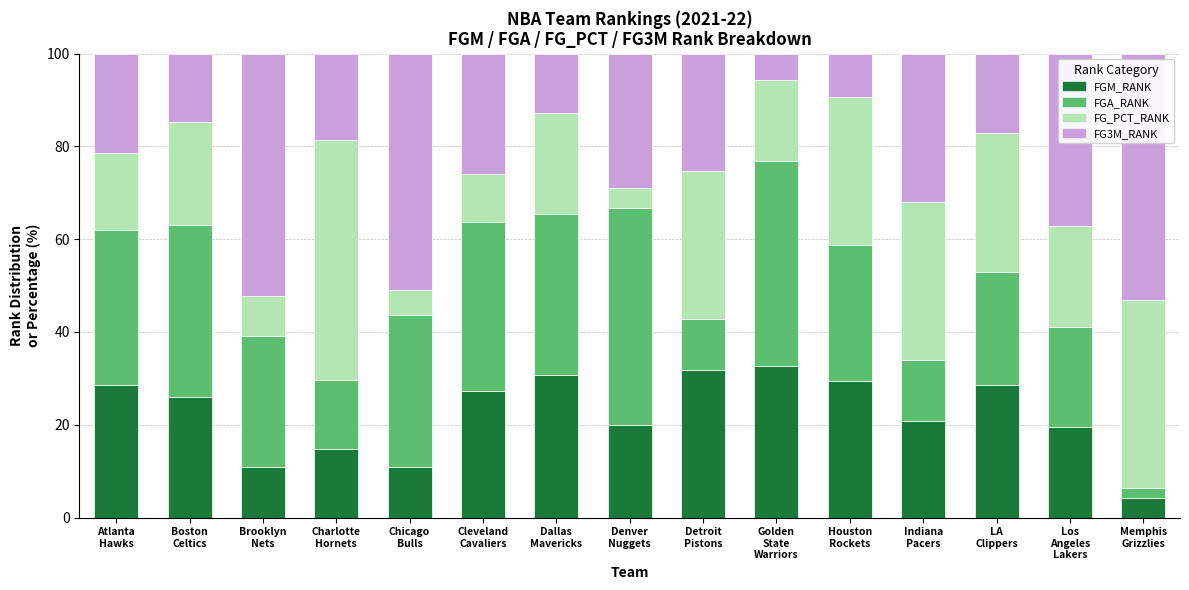

What is the lowest value of the FGM_RANK series?

4.3